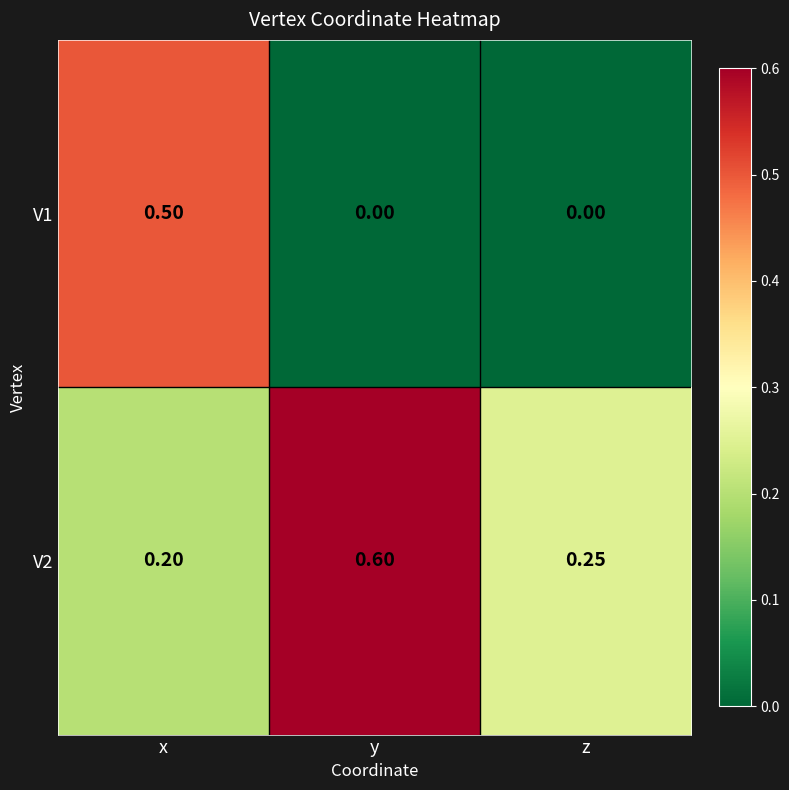

How many categories are shown in the chart?

3